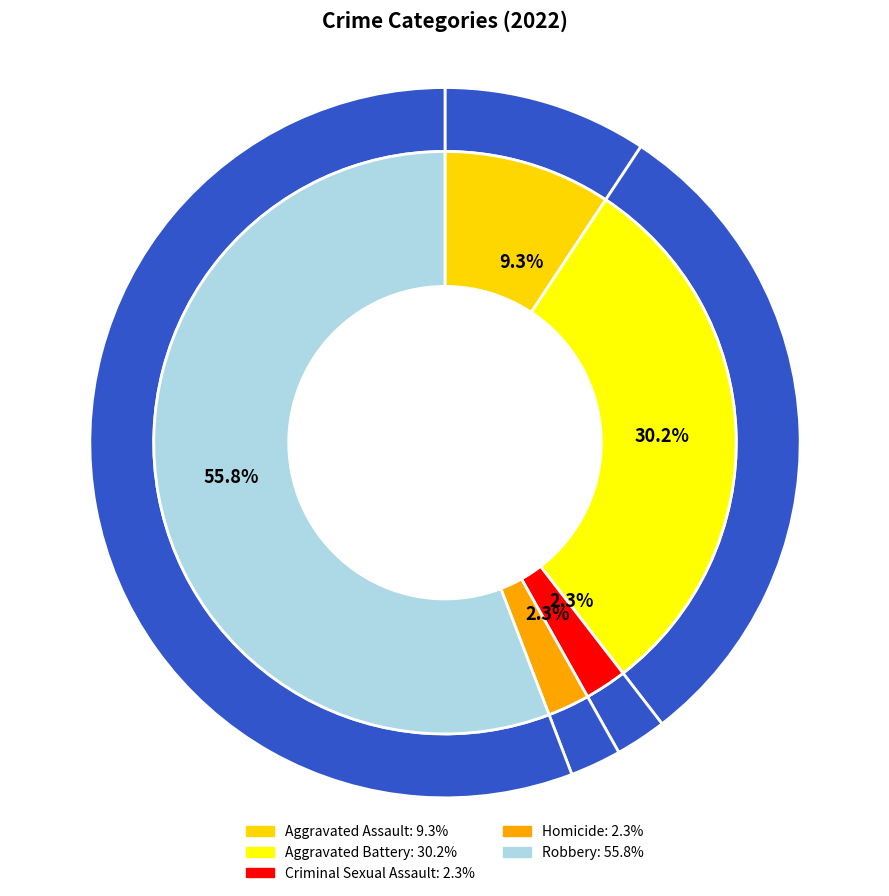

What is the change in value from Aggravated Battery to Homicide?

-12